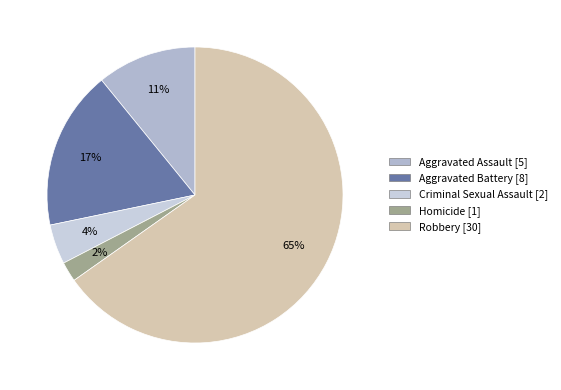

Approximately how many times larger is the value at Aggravated Battery compared to Homicide?

8.0